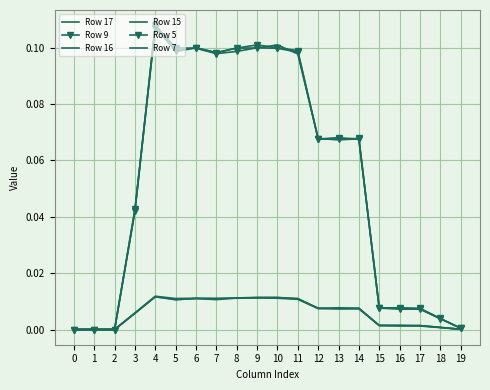

At which category does Row 5 reach its first local peak?

4